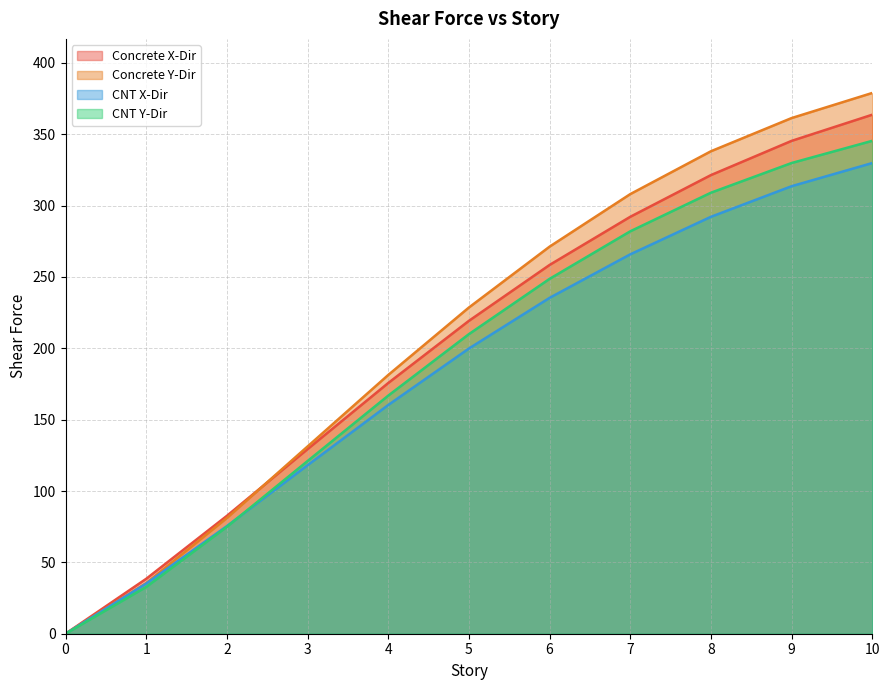

Reading left to right, what are all the values shown in this chart?

Concrete X-Dir: 0.0	38.5	82.6	129.3	175.7	219.2	258.4	292.2	321.4	345.4	363.7
Concrete Y-Dir: 0.0	35.5	81.1	131.2	181.3	228.6	271.2	308.1	338.1	361.3	378.9
CNT X-Dir: 0.0	35.1	75.4	118.1	160.3	199.8	235.3	265.8	292.1	313.6	329.8
CNT Y-Dir: 0.0	32.8	74.9	121.0	166.8	209.9	248.7	282.0	309.0	329.8	345.4